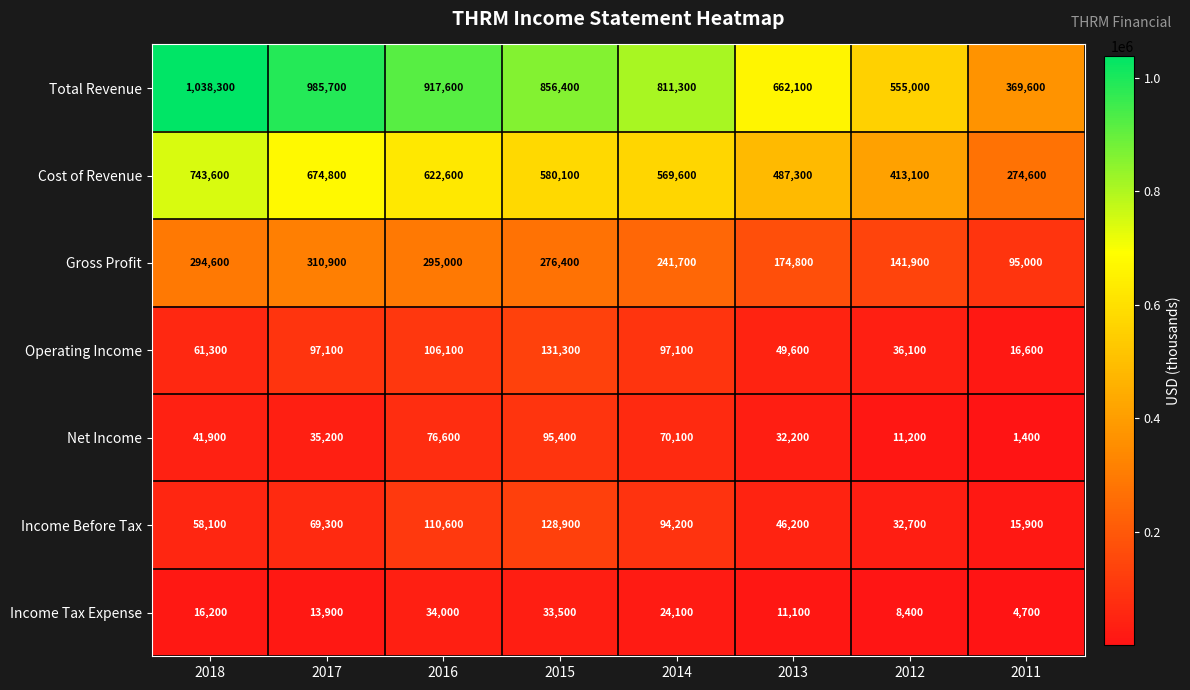

The value of Income Before Tax at 2012 is 32700. True or false?

True